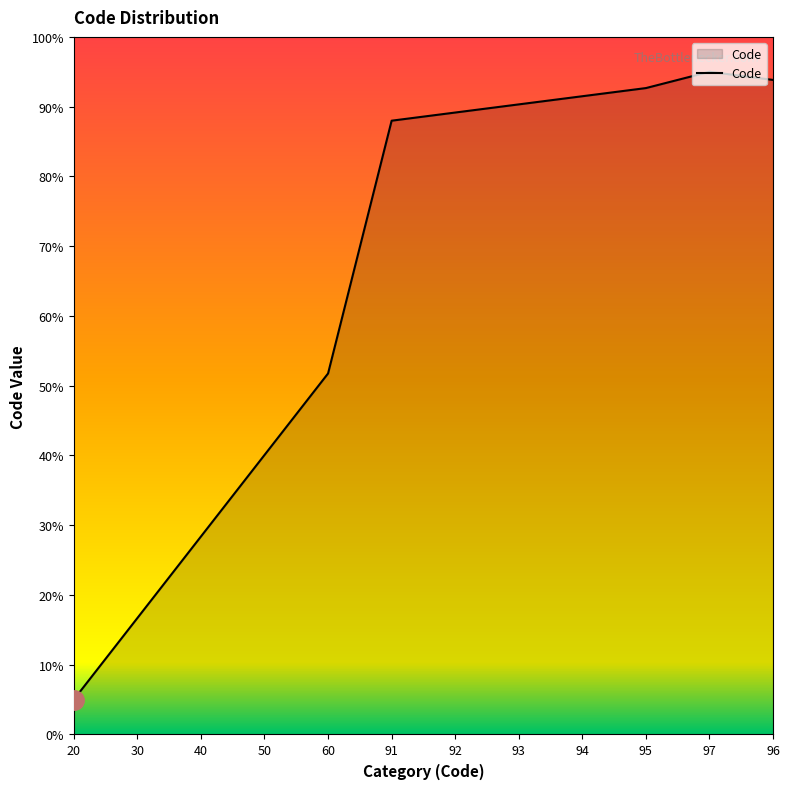

What is the ratio of the value at 96 to the value at 93?

1.0